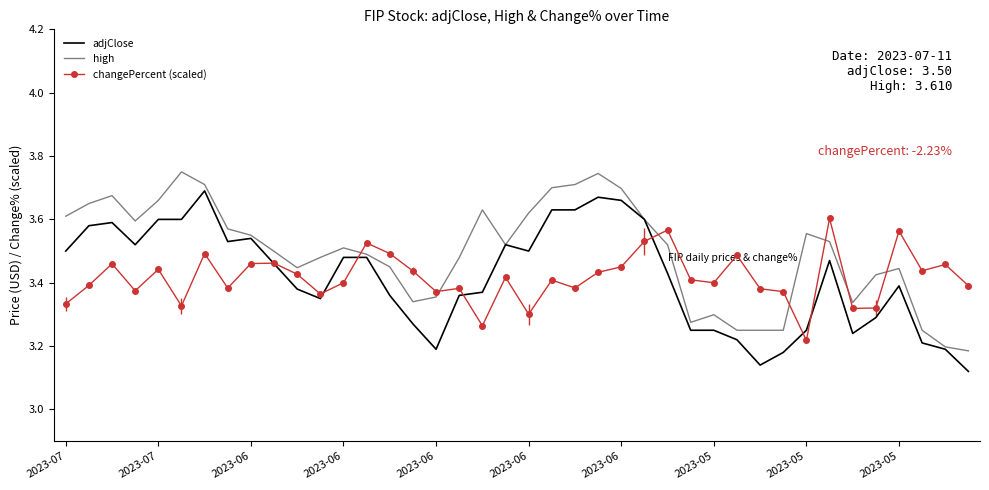

At which label is adjClose closest to 3?

39